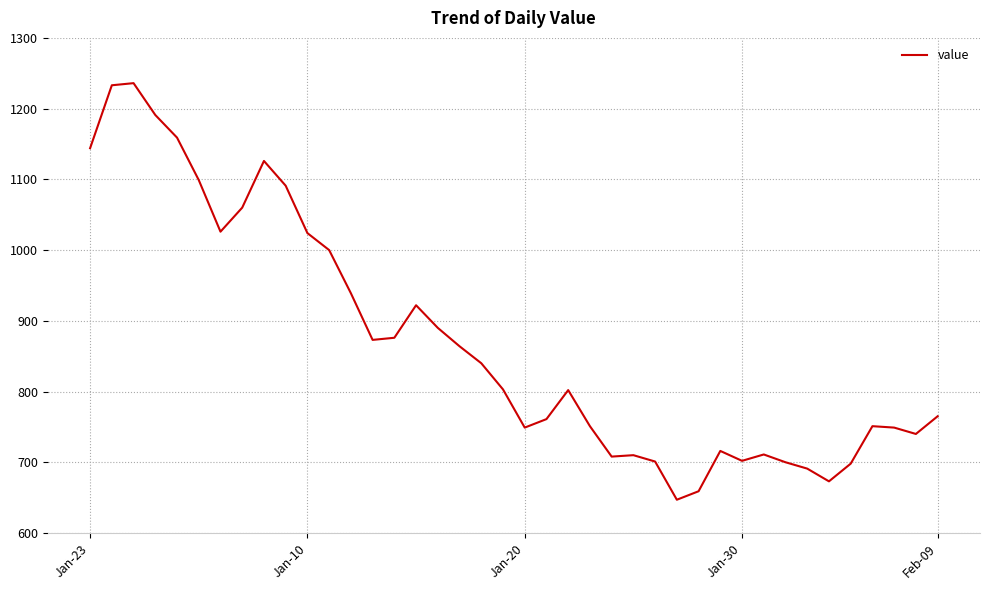

Does the chart have visible grid lines?

Yes